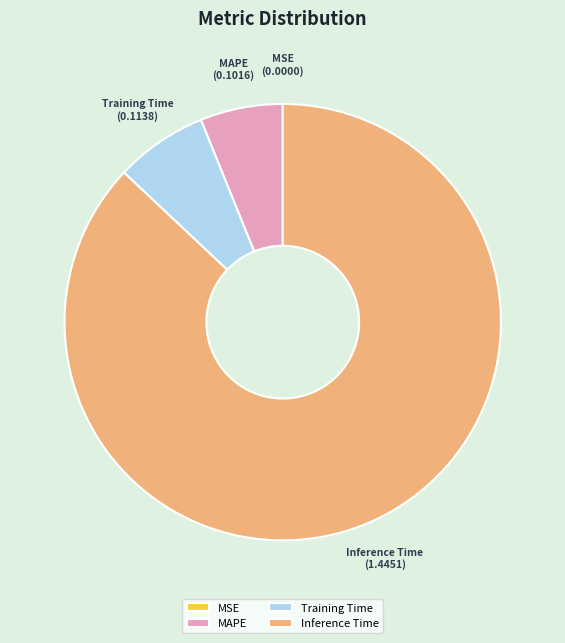

Which slice is the largest?

Inference Time